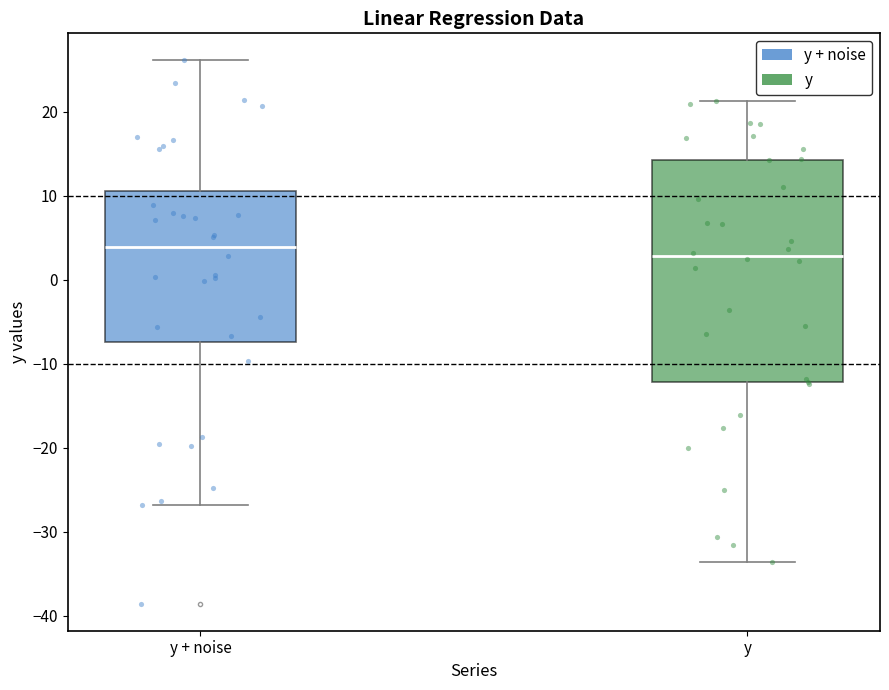

Which box has the highest median line?

y + noise